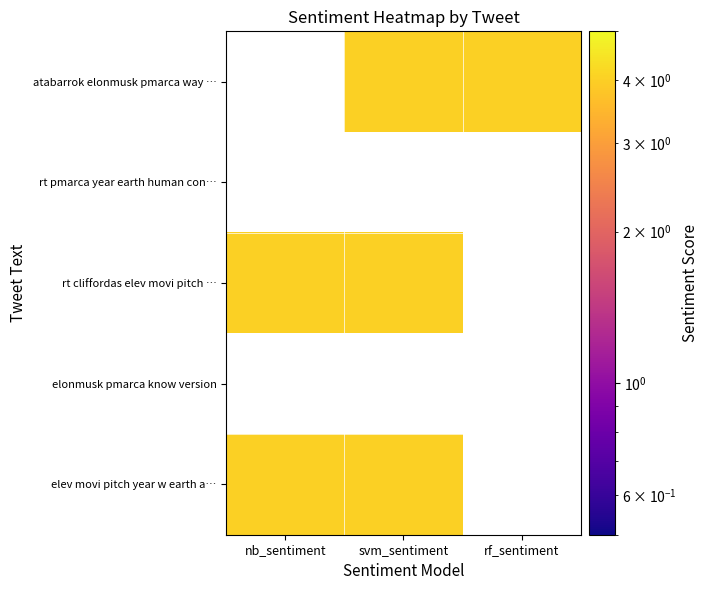

What is the highest value of the rt cliffordas elev movi pitch … series?

4.0